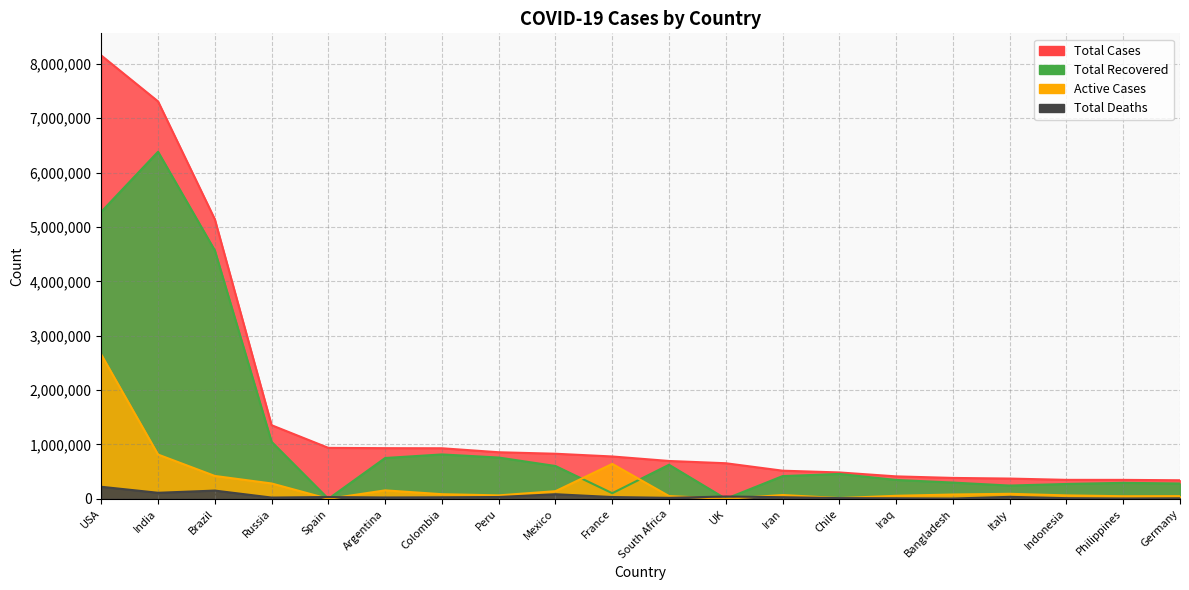

True or false: Total Cases has more than 0 points higher than both neighbors.

False